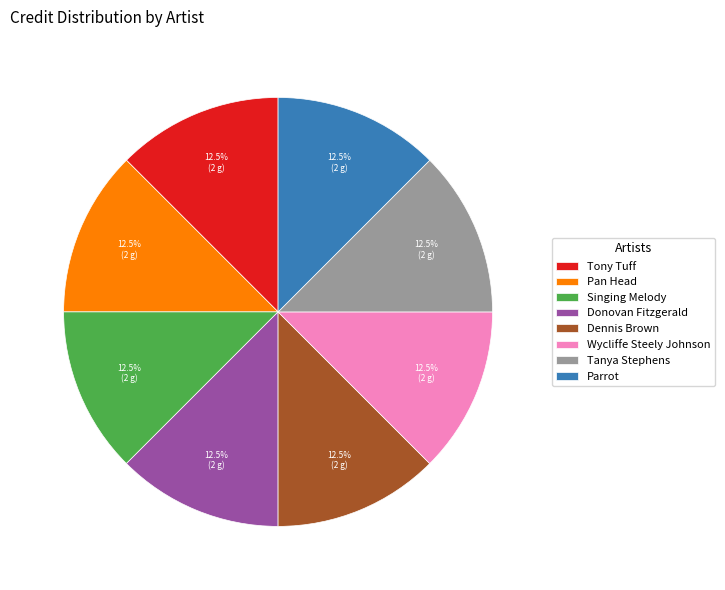

Combined, what portion of the pie is Pan Head and Donovan Fitzgerald?

25.0%